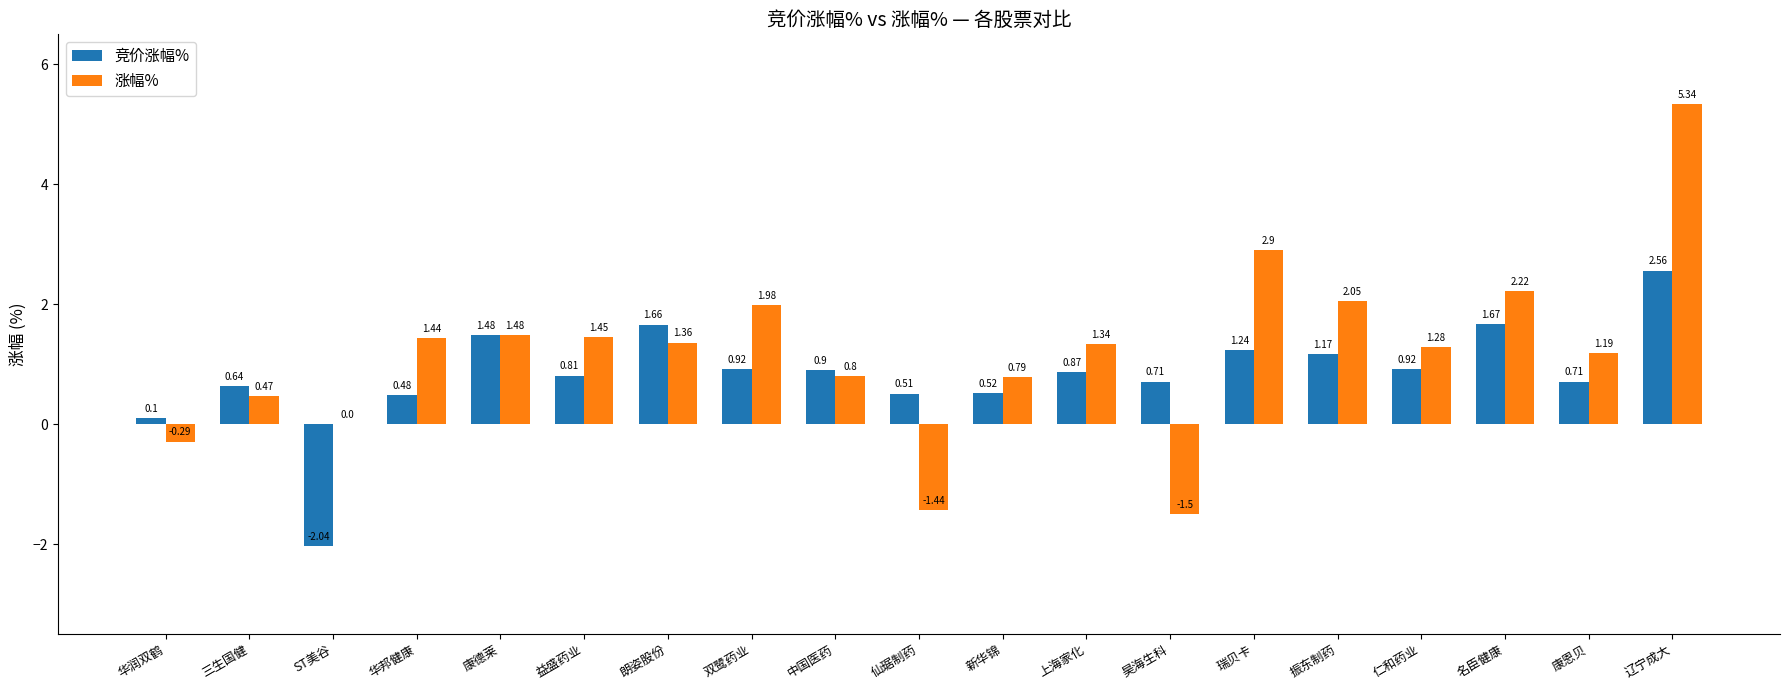

Does the chart contain stacked bars?

No